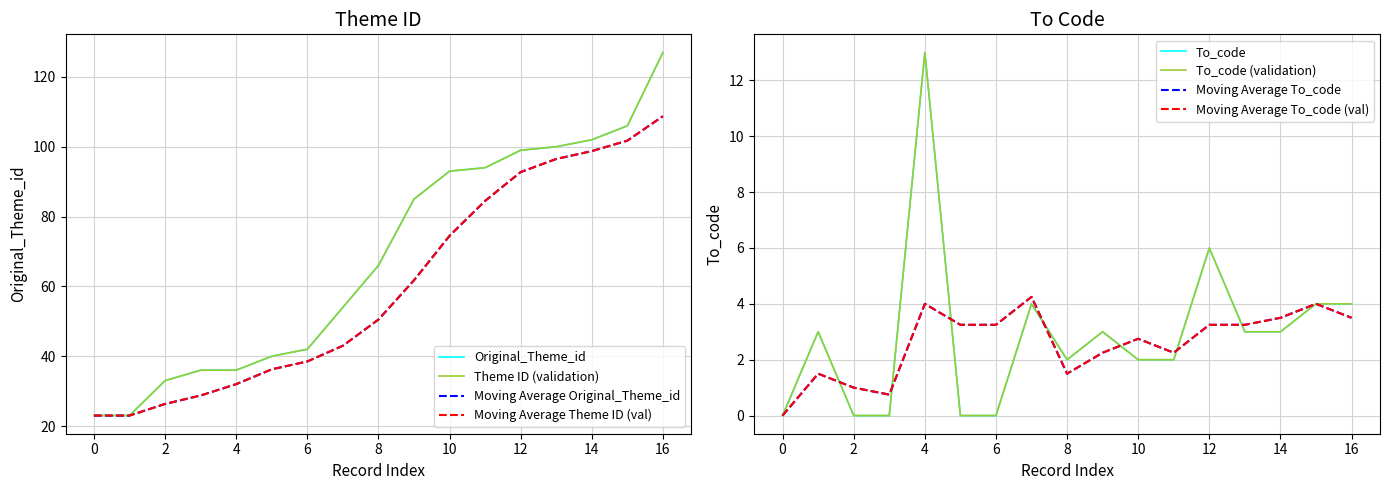

Which category has the lowest value in the Original_Theme_id series?

23(1)